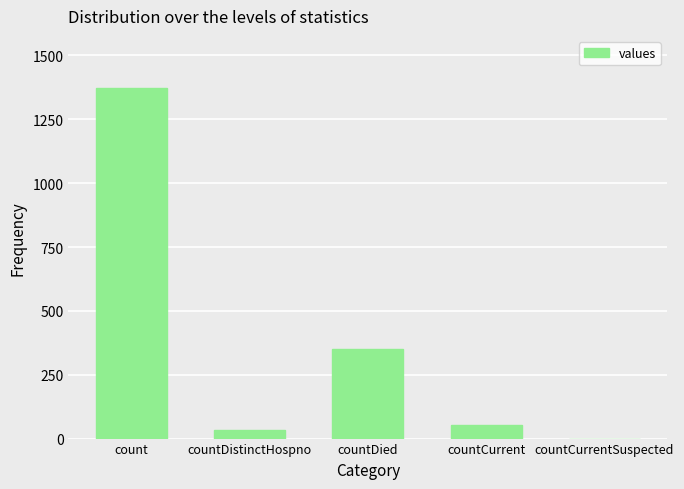

Is it true that the value at countDied is 349?

True